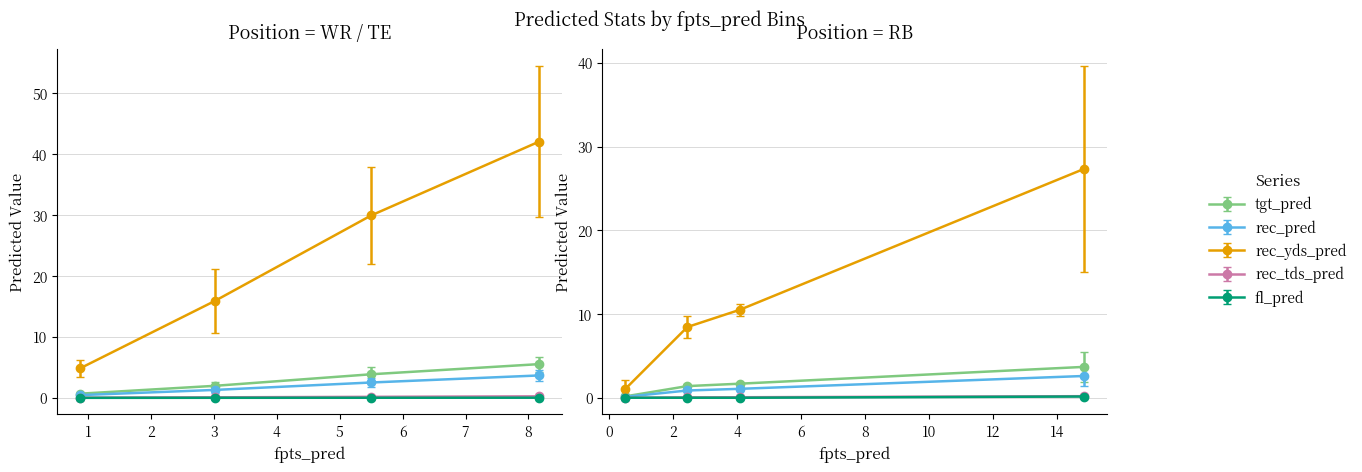

What is the difference between the second highest and minimum values in the fpts_pred series?

11.8